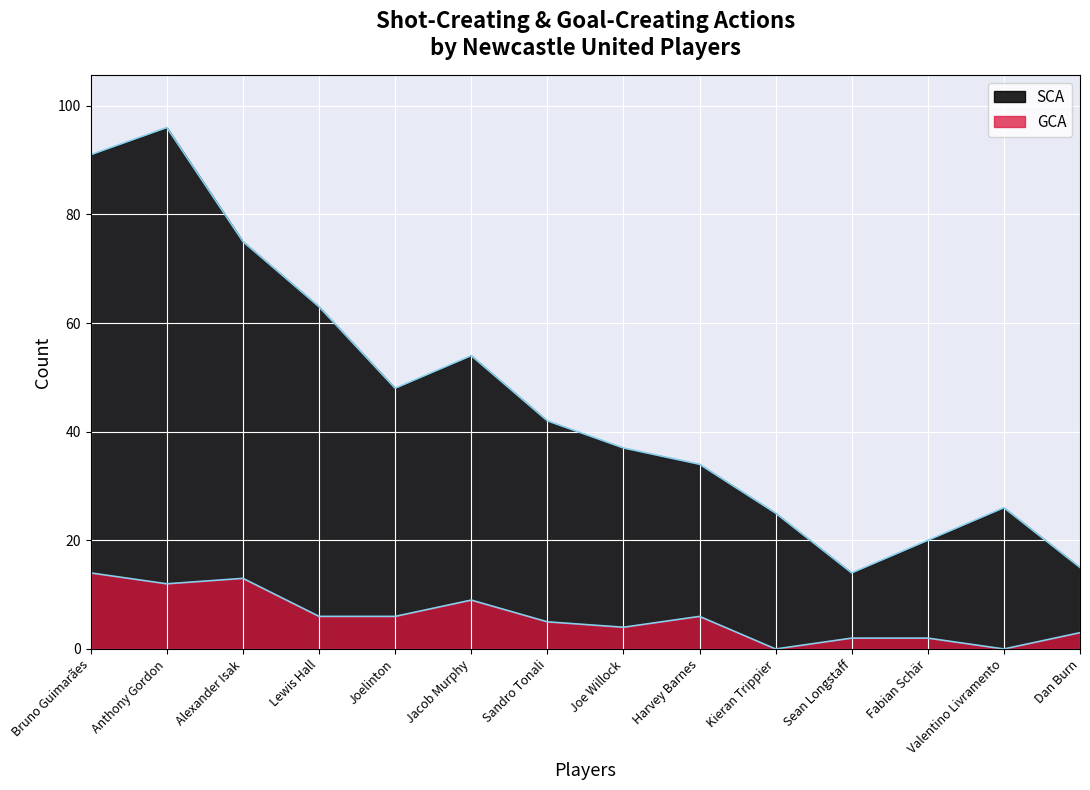

How many values in the GCA series exceed 6?

4